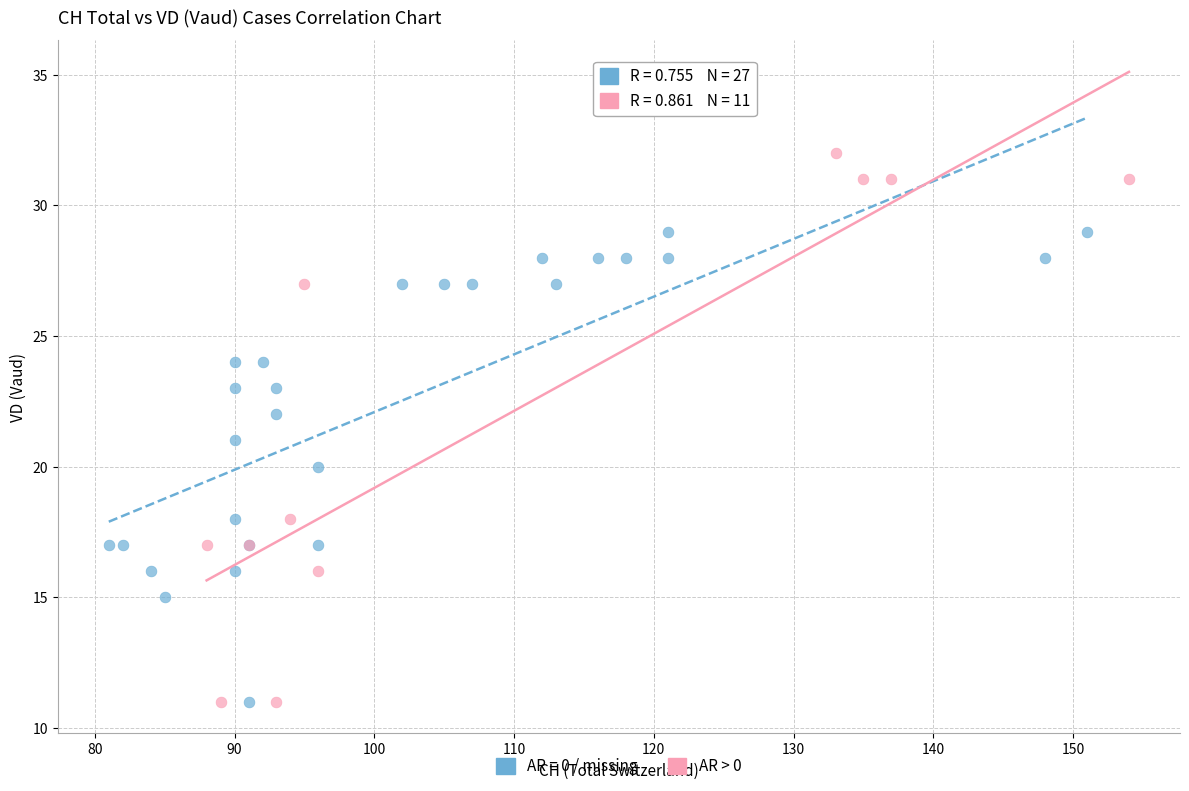

Which series contains the highest Y value?

AR > 0